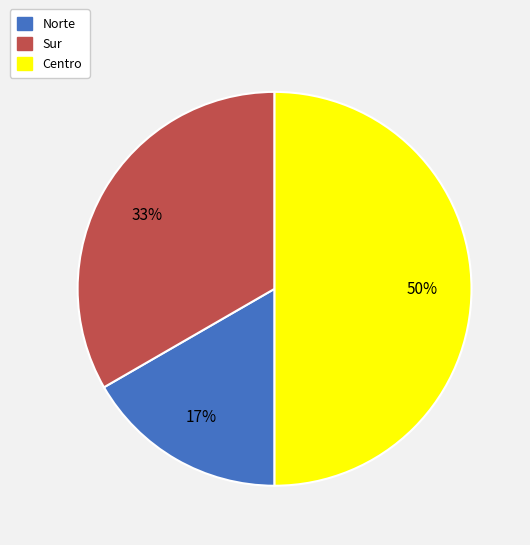

How many slices are in this pie chart?

3